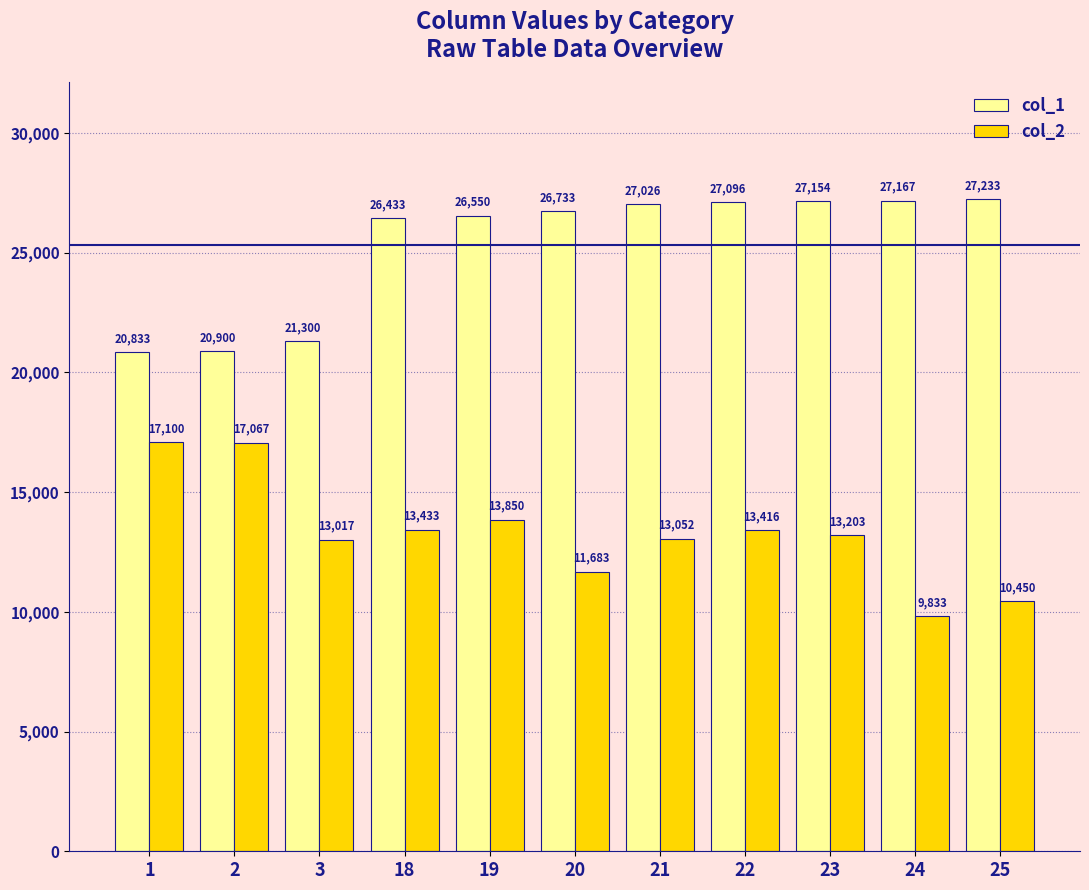

Which series has the largest total across all categories?

col_1